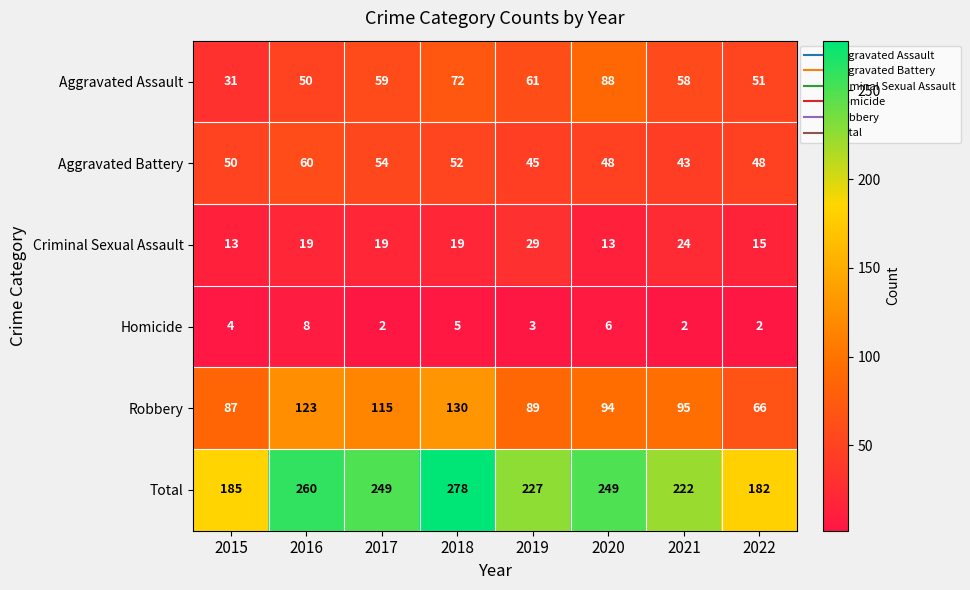

At how many categories does at least one series exceed 107?

8